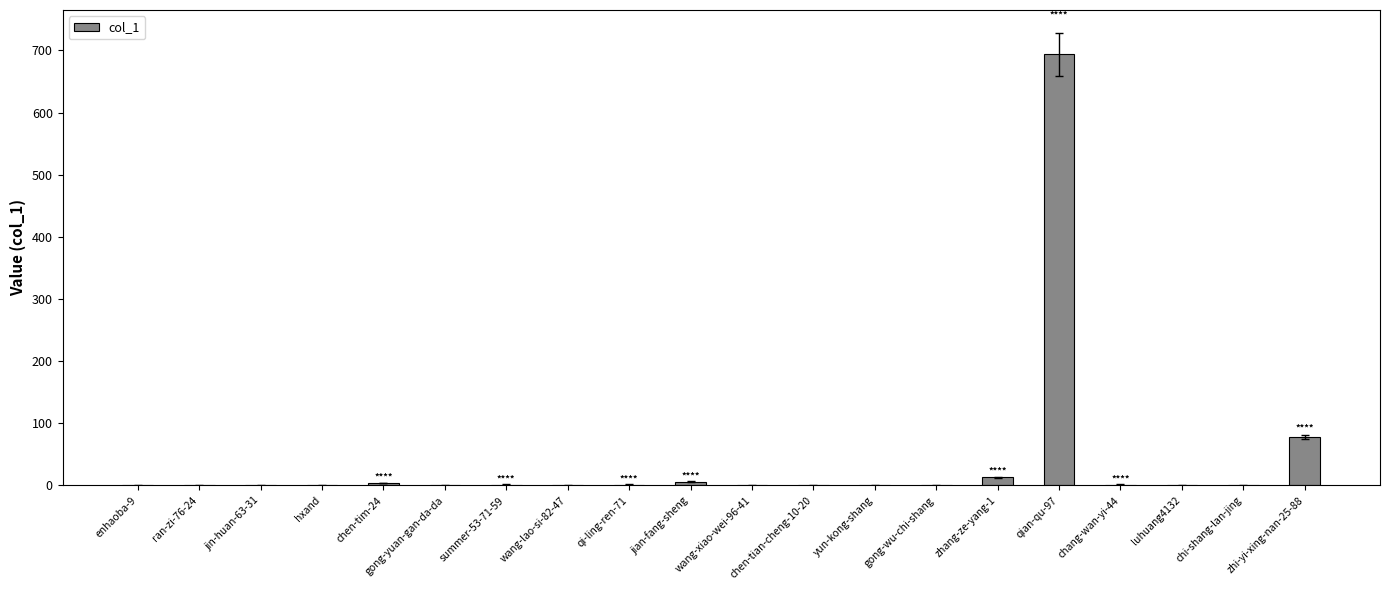

What is the maximum value shown in the chart?

694